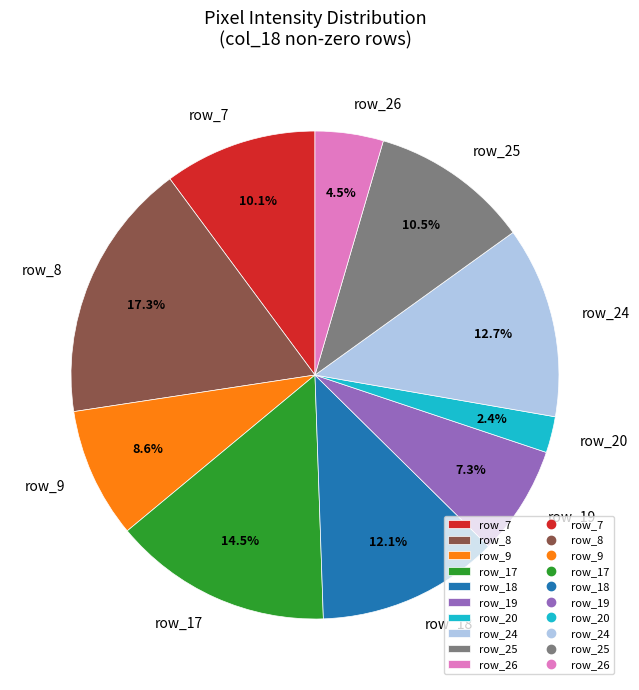

Does row_17 account for over 50% of the chart?

No